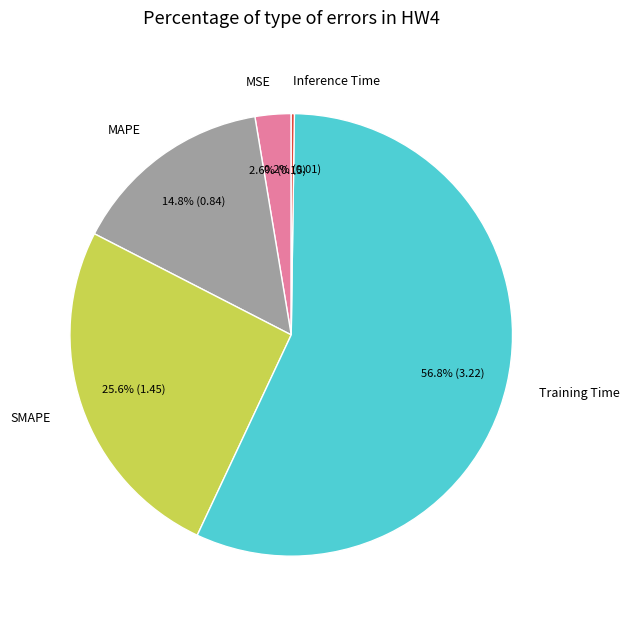

Does any single category account for the majority?

Yes